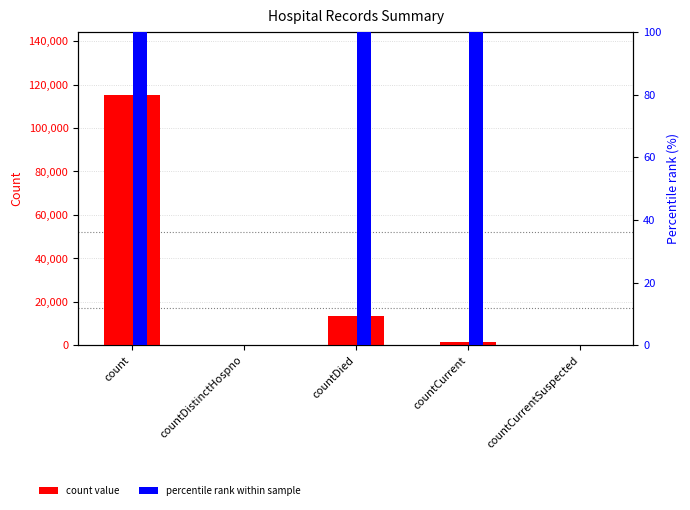

At which label does percentile rank within sample reach its peak?

count